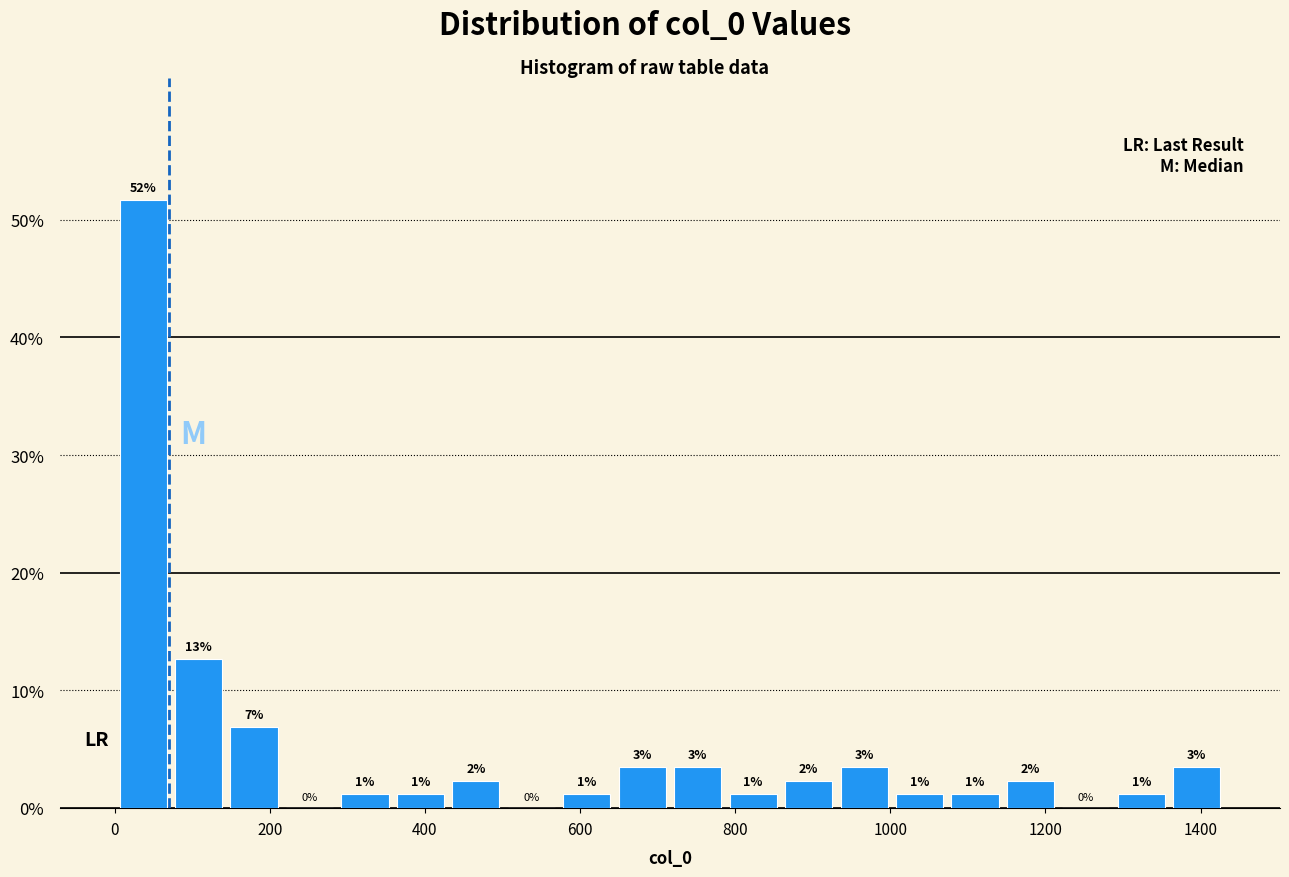

Read against the x-axis, roughly where is the centre of the tallest bar?

40